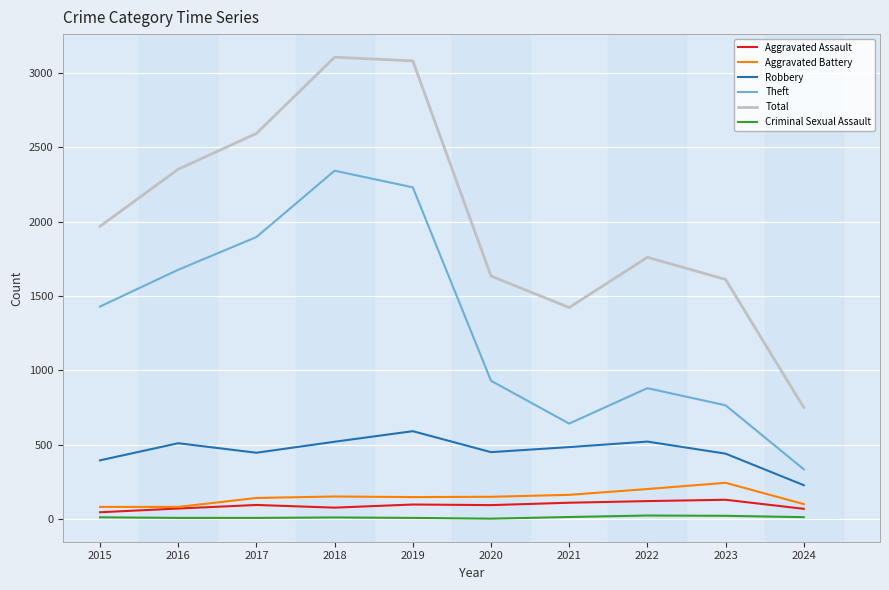

Which series has the largest total across all categories?

Total